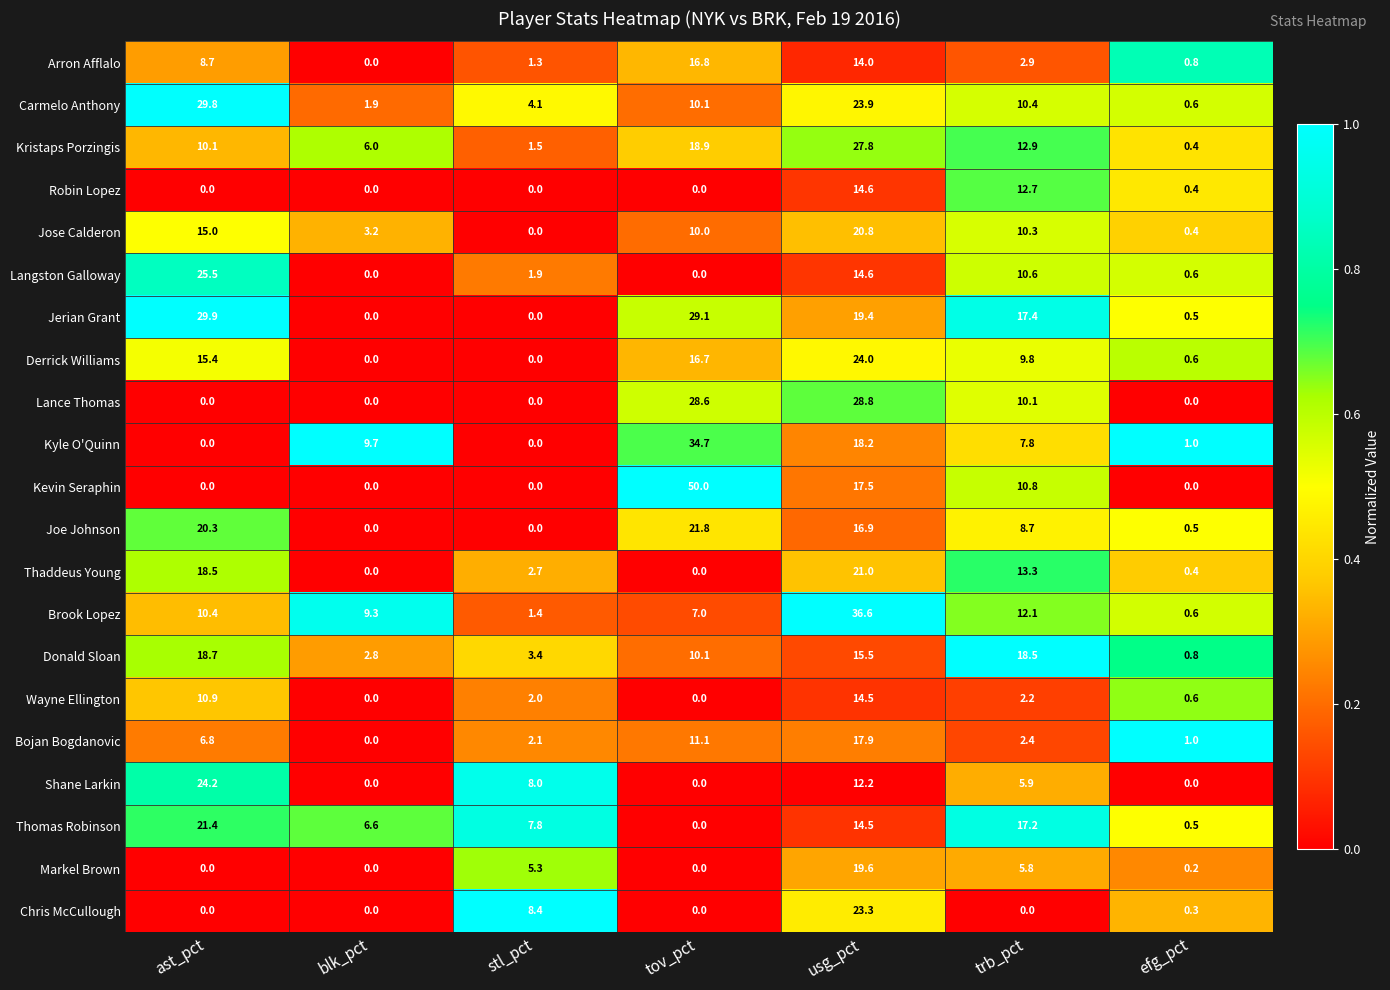

List the labels in order of Jose Calderon value, smallest first.

stl_pct, efg_pct, blk_pct, tov_pct, trb_pct, ast_pct, usg_pct